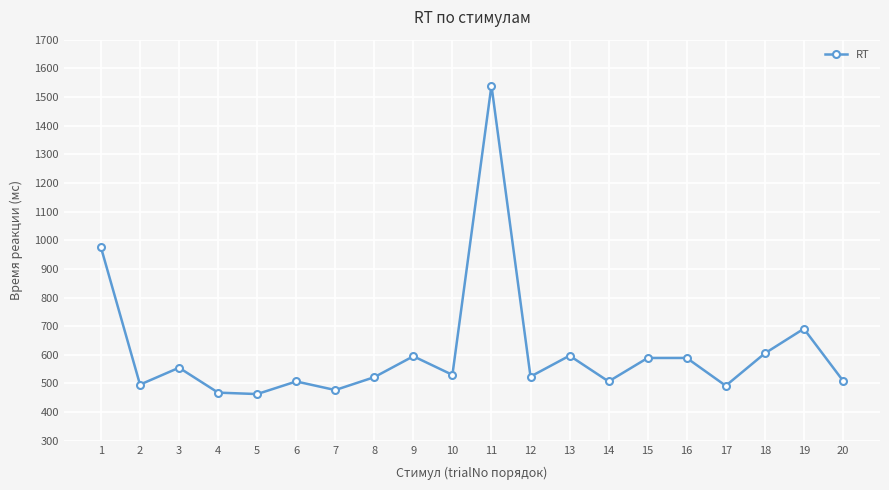

What is the difference between the values at 10 and 11?

1010